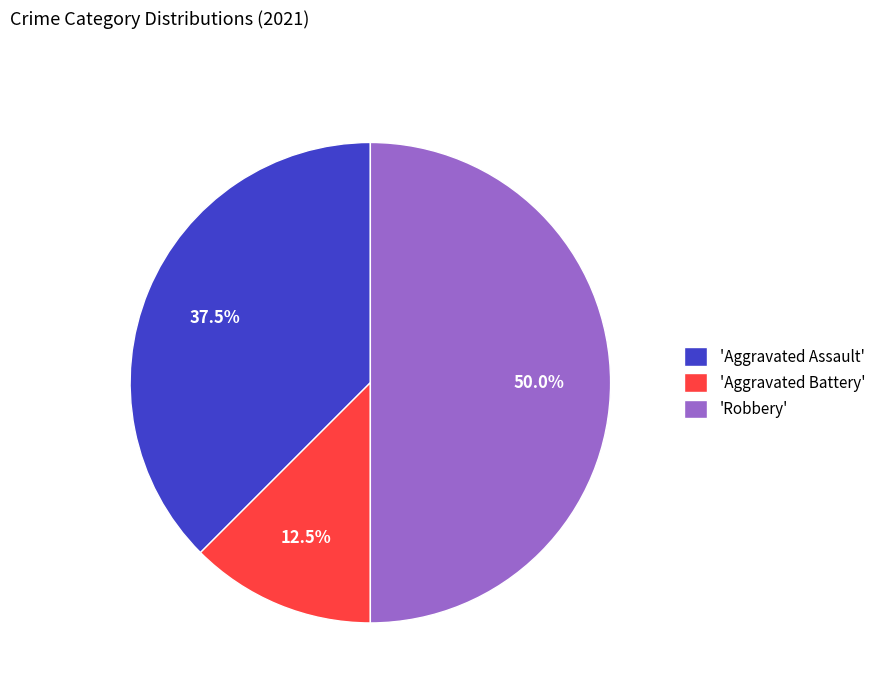

Which category has the smallest portion of the pie?

'Aggravated Battery'